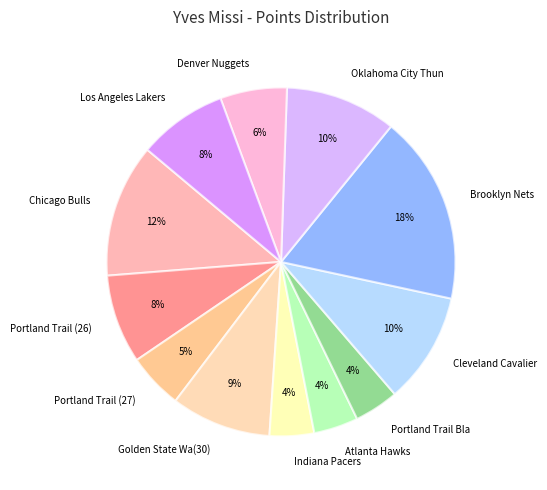

How many slices are in this pie chart?

12